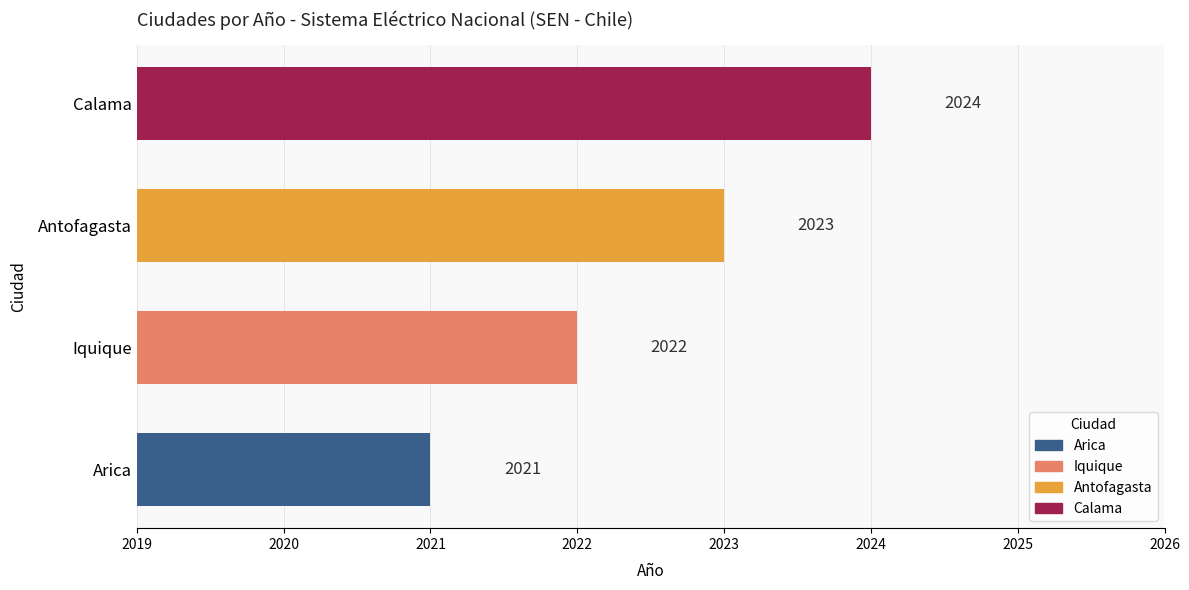

Reading top to bottom, transcribe all the data shown in this chart.

2024	2023	2022	2021